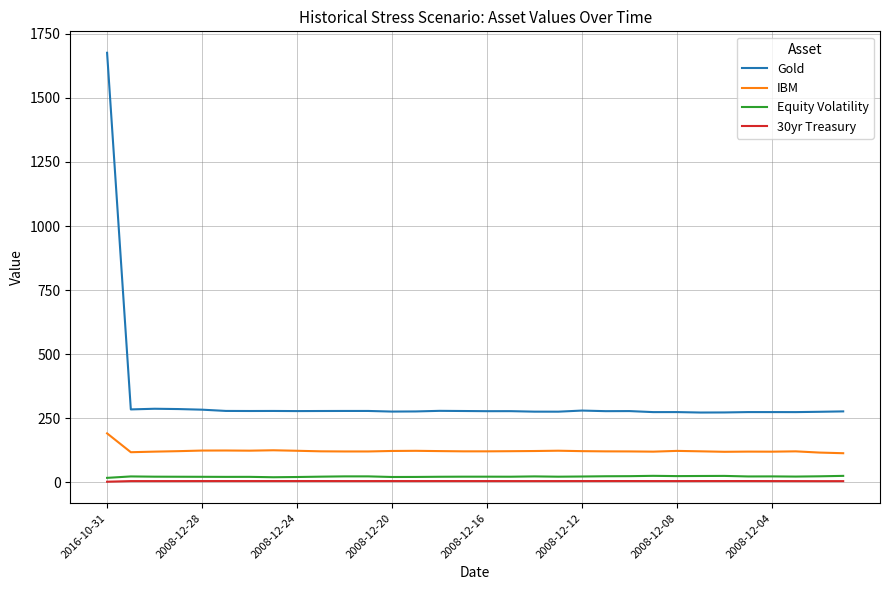

Which series has the largest range (max minus min)?

Gold